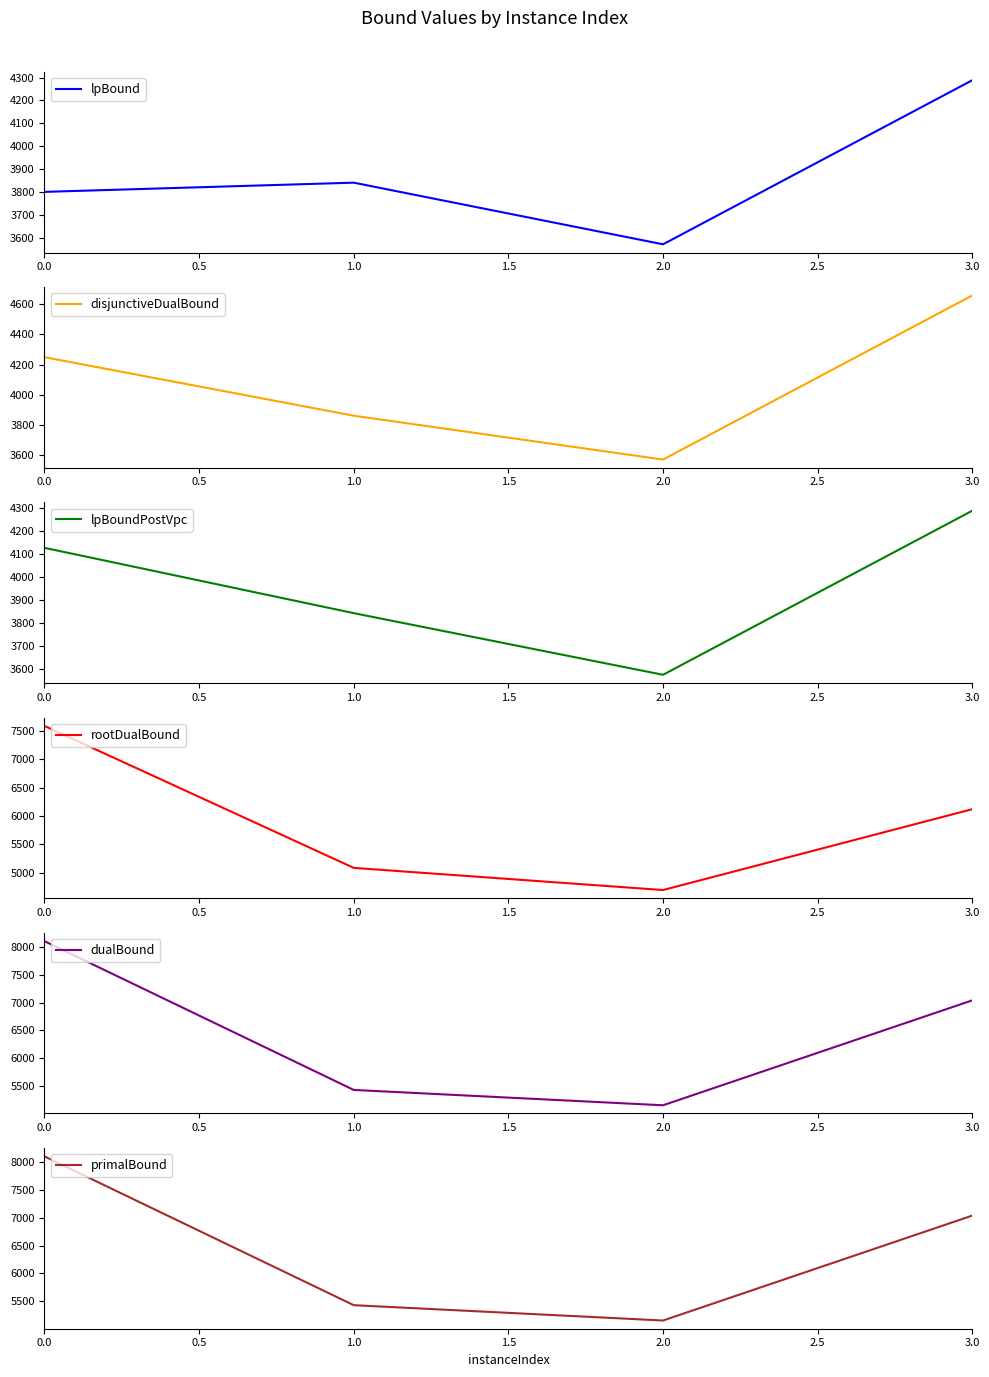

Is it true that lpBoundPostVpc equals 1606.6 at 3.0?

False